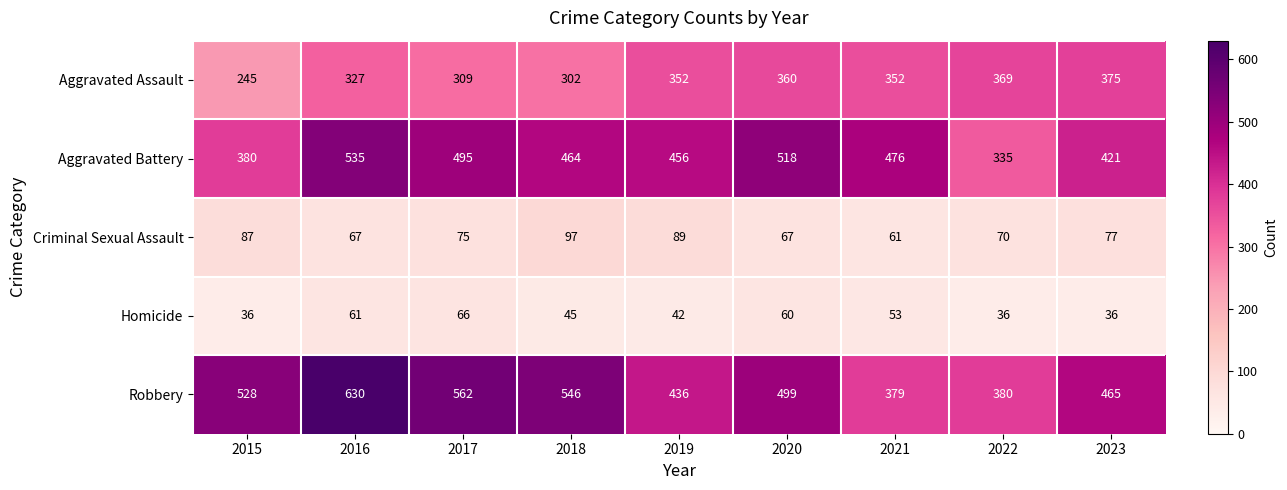

Is the value of Criminal Sexual Assault at 2019 greater than the value of Aggravated Assault at 2018?

No